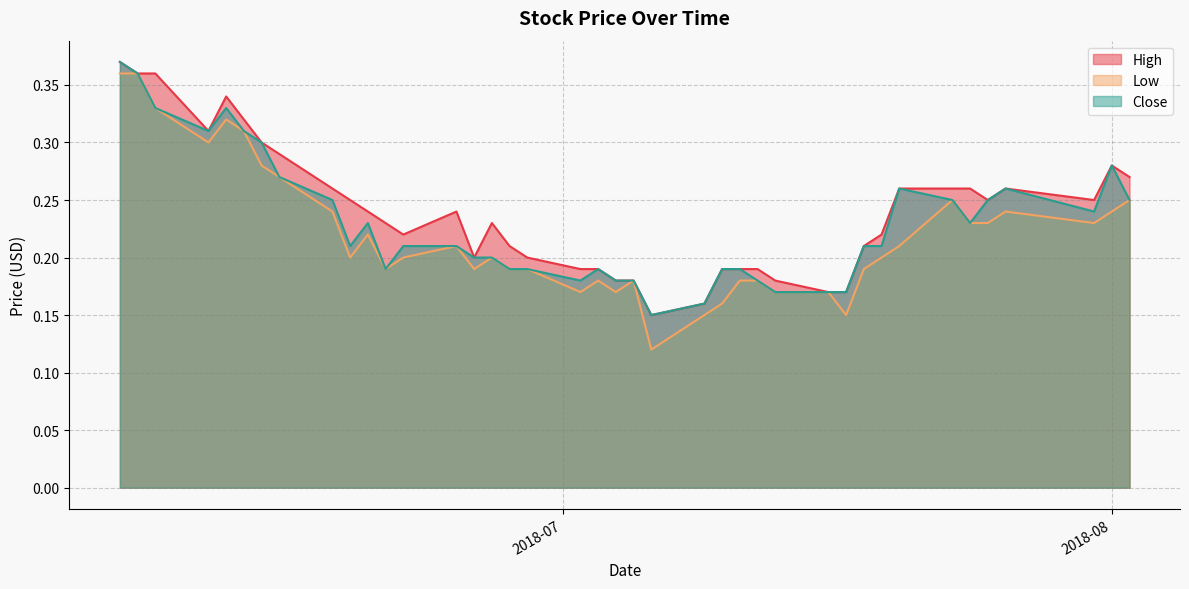

Is it true that Close equals 0.5 at 2018-06-12?

False